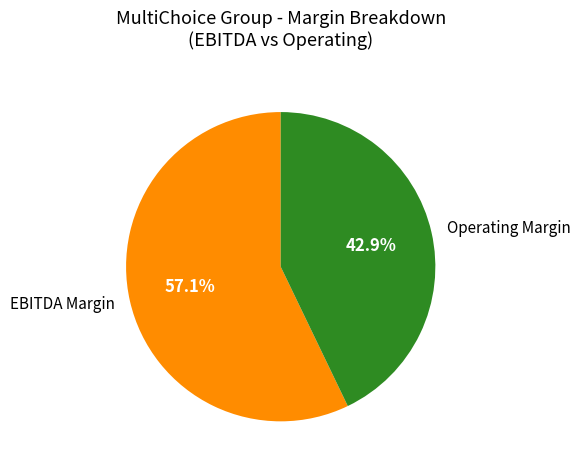

What percentage do Operating Margin and EBITDA Margin together represent?

100.0%